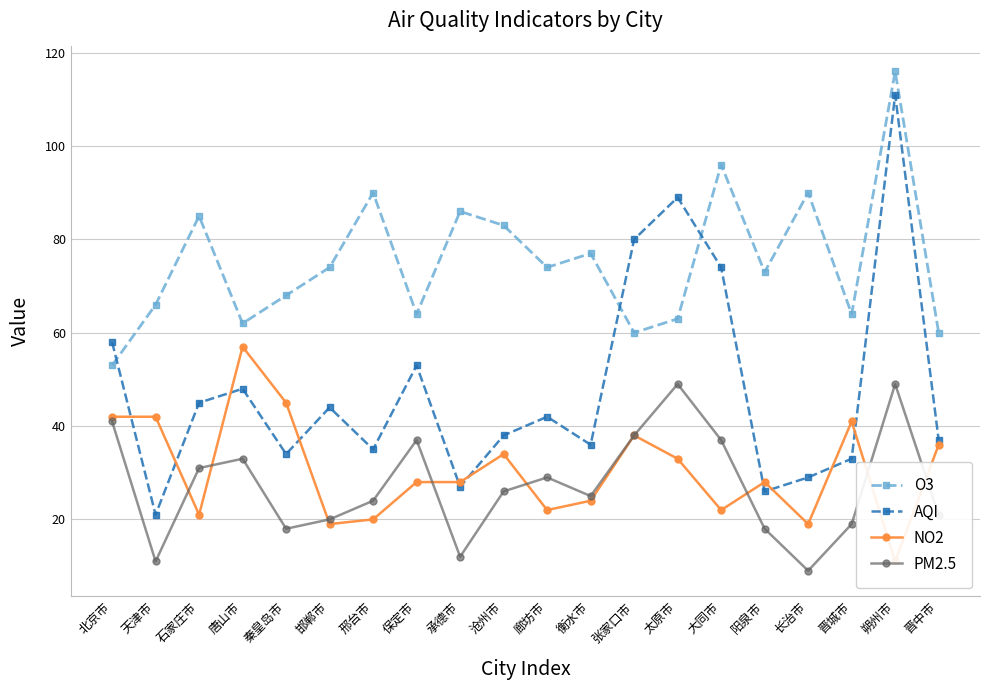

What value does the O3 series have at 沧州市?

83